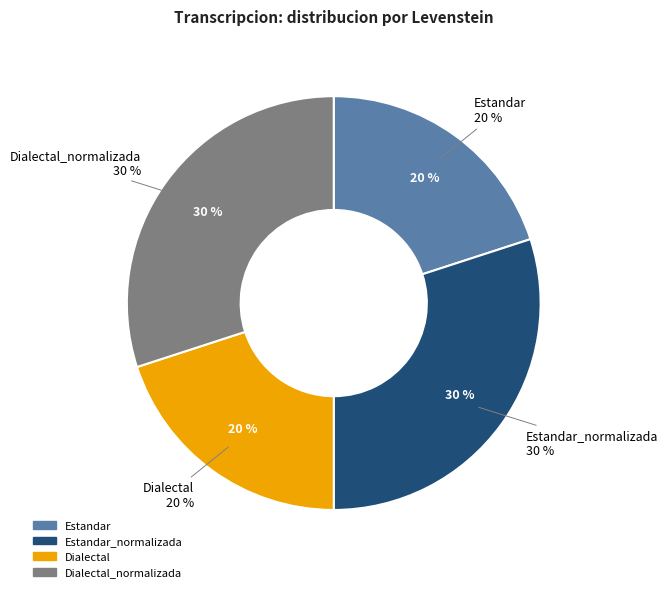

To the nearest percent, what is the average slice percentage?

25%